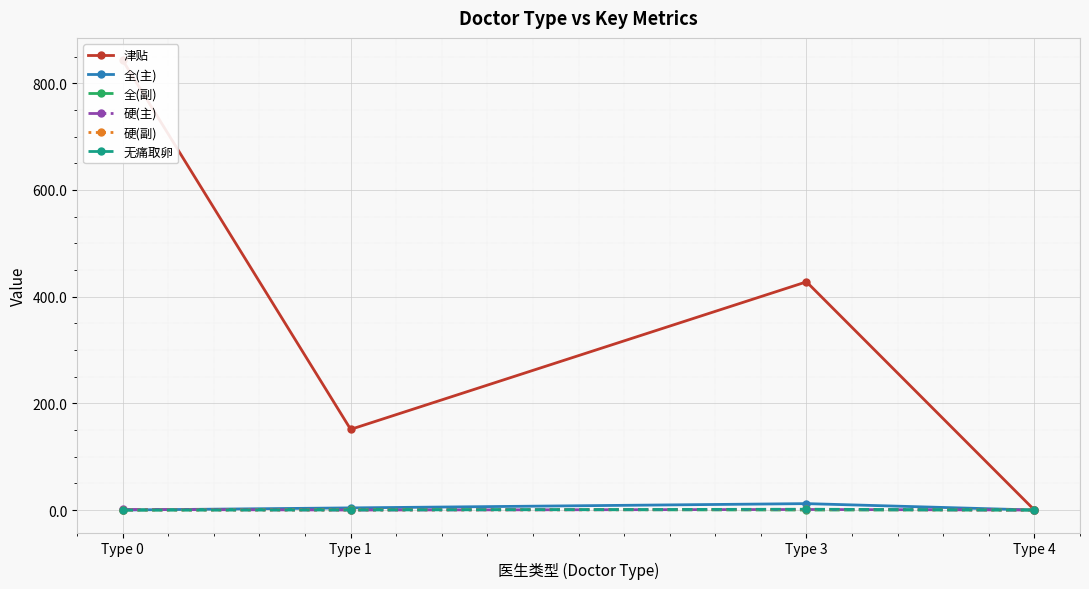

Which category has the highest value in the 全(副) series?

Type 1